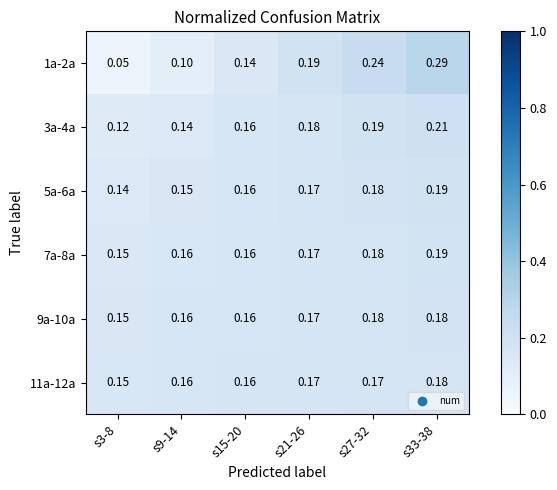

Is the value of 3a-4a at s9-14 greater than the value of 9a-10a at s21-26?

No